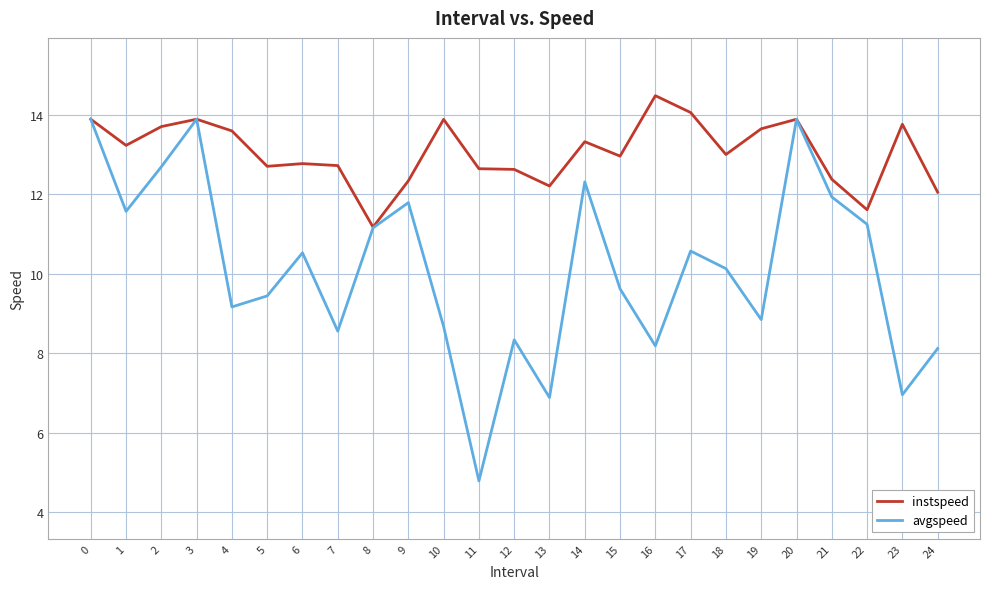

Rank the series by their average value, from lowest to highest.

avgspeed, instspeed